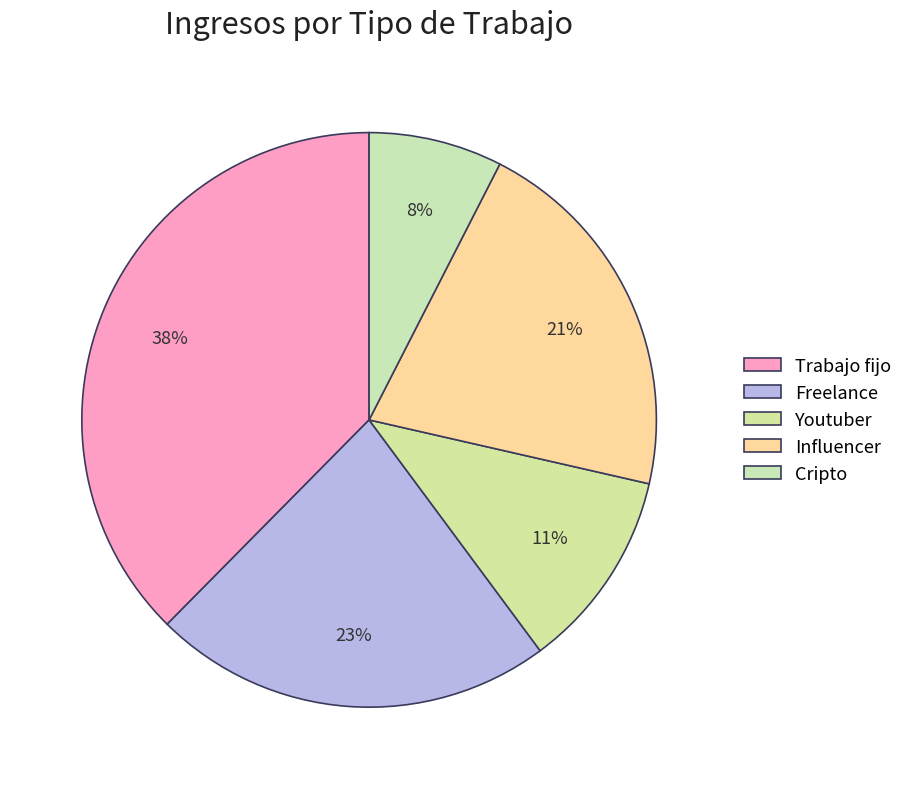

How many slices are in this pie chart?

5